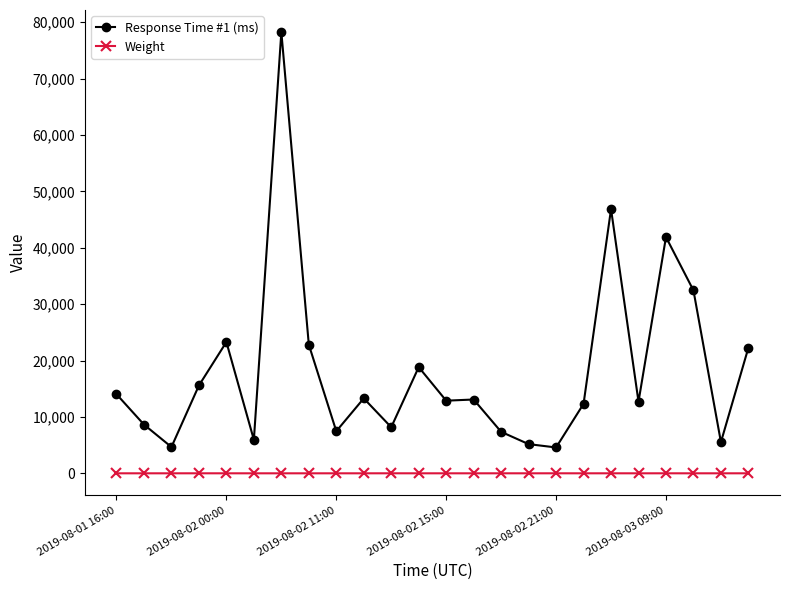

Rank the series by their maximum value, from lowest to highest.

Weight, Response Time #1 (ms)